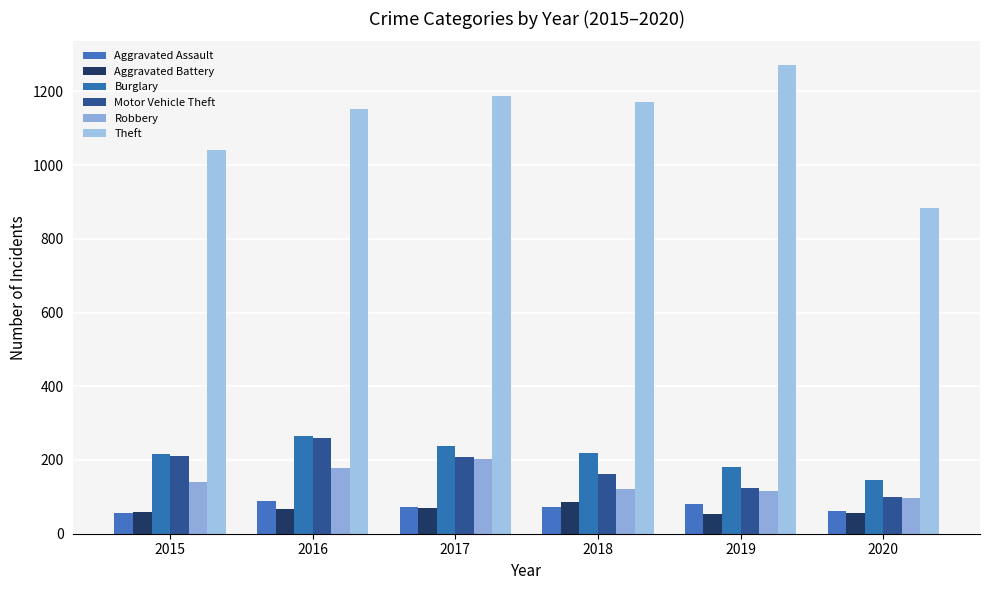

Reading left to right, list all the values displayed in this chart.

Aggravated Assault: 2015=56	2016=88	2017=72	2018=72	2019=80	2020=62
Aggravated Battery: 2015=60	2016=66	2017=71	2018=86	2019=53	2020=57
Burglary: 2015=216	2016=266	2017=237	2018=218	2019=182	2020=146
Motor Vehicle Theft: 2015=212	2016=259	2017=208	2018=163	2019=123	2020=99
Robbery: 2015=139	2016=178	2017=202	2018=121	2019=116	2020=97
Theft: 2015=1041	2016=1151	2017=1188	2018=1170	2019=1272	2020=884